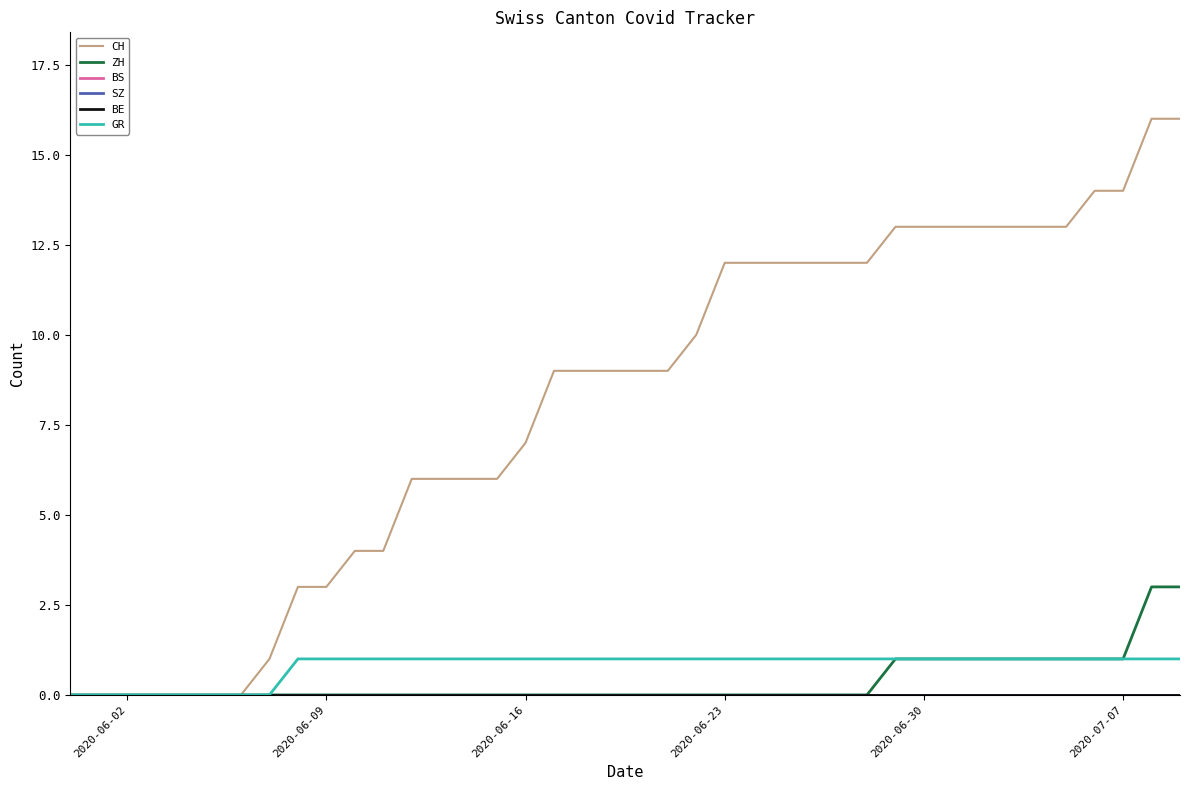

Does the chart have visible grid lines?

No